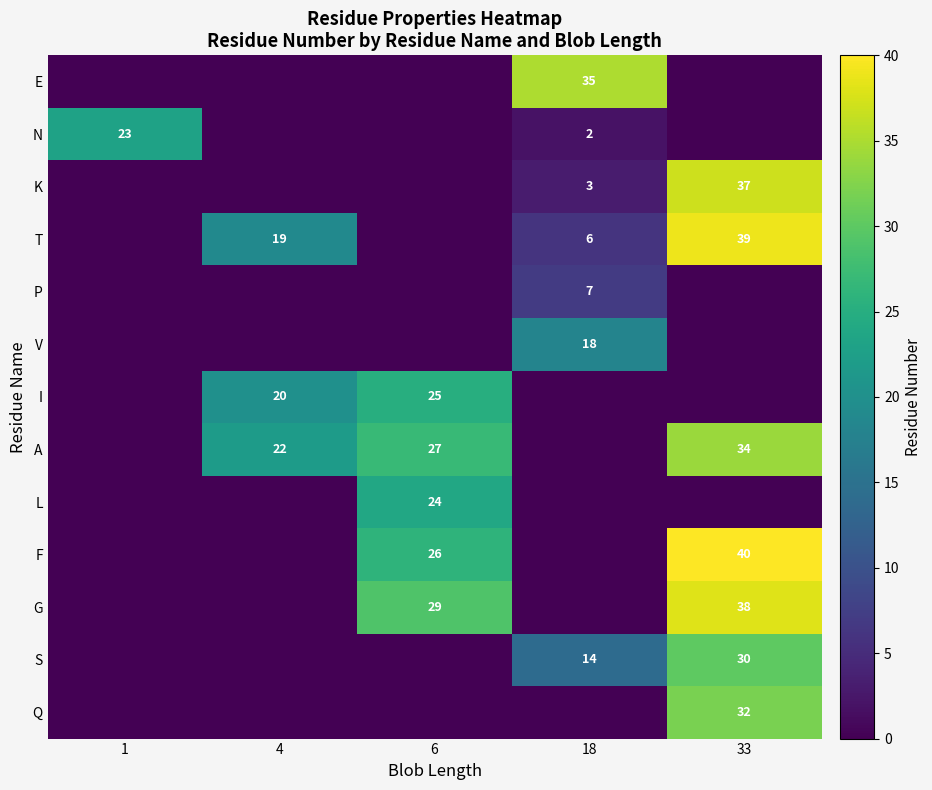

What is the spread (max minus min) of values at 6?

29